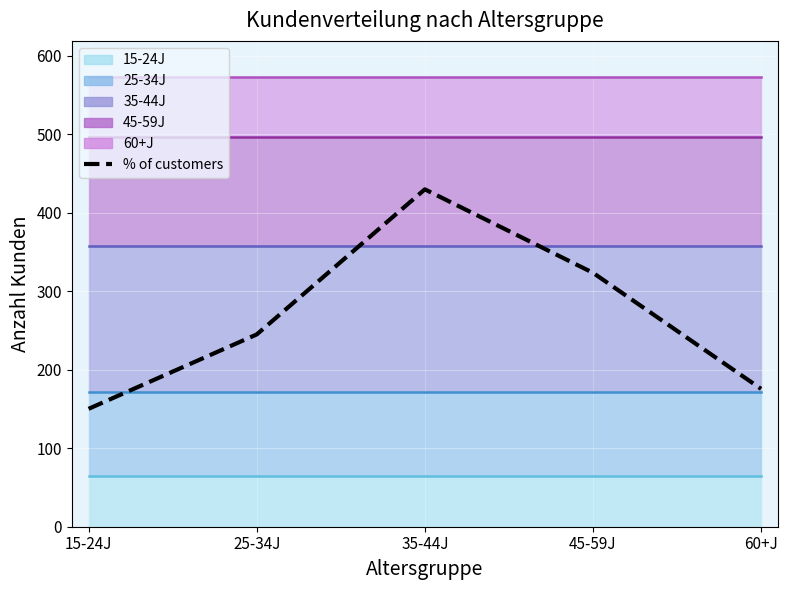

How many lines are shown in the chart?

1